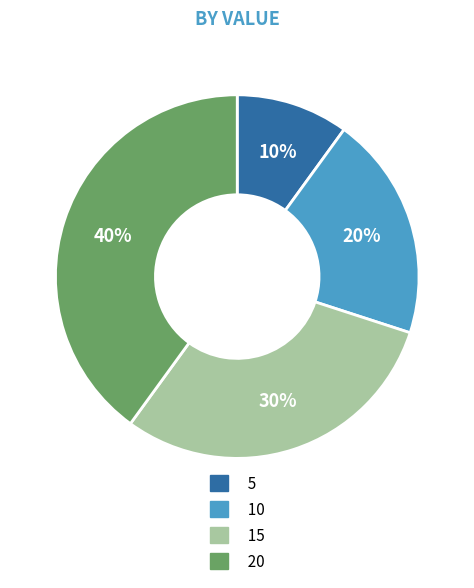

What is the ratio of the value at 20 to the value at 10?

2.0